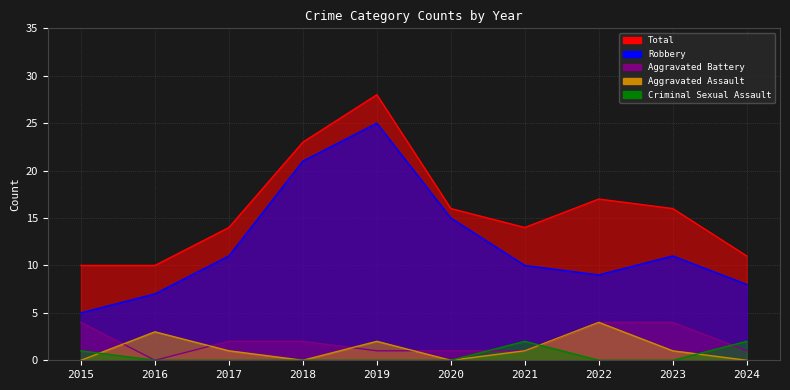

Is the value of Total at 2021 greater than the value of Aggravated Battery at 2016?

Yes